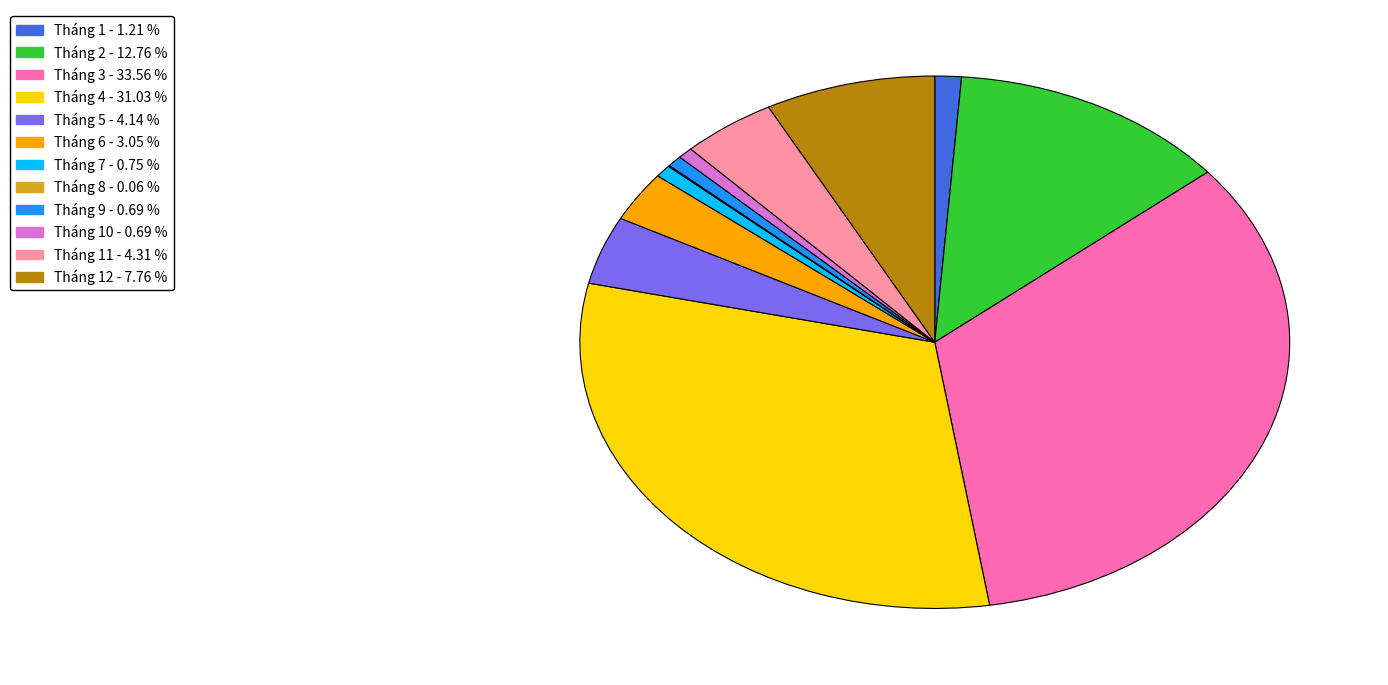

Which category has the biggest portion of the pie?

Tháng 3 - 33.56 %